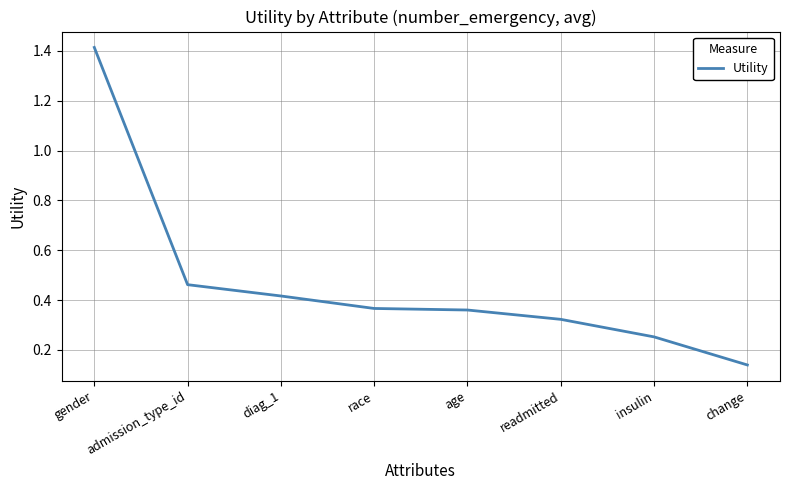

The value at insulin is 0.1. True or false?

False